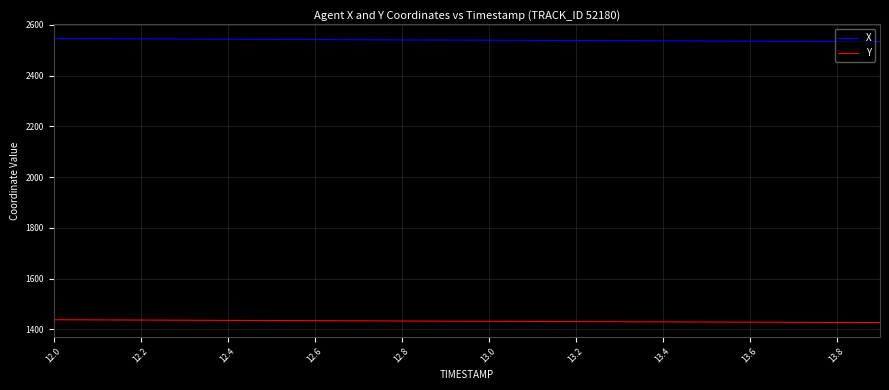

Which series has the largest total across all categories?

X